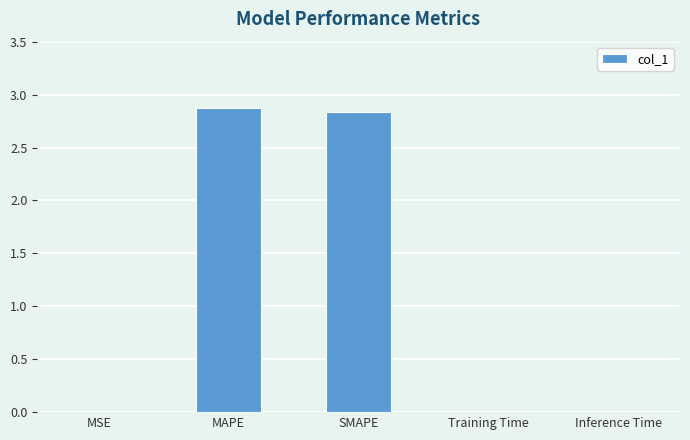

Which label corresponds to the largest value in the chart?

MAPE